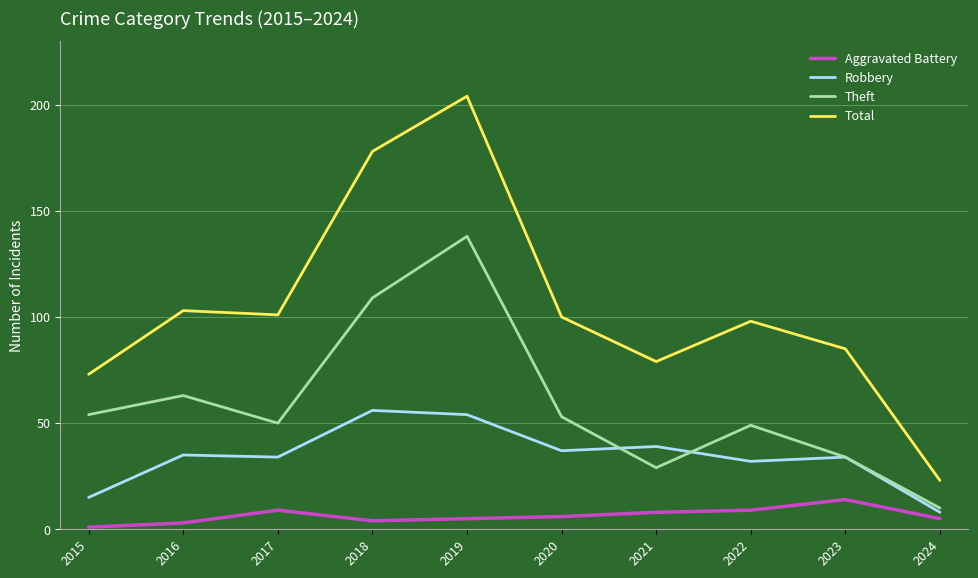

The value of Total at 2024 is 23. True or false?

True